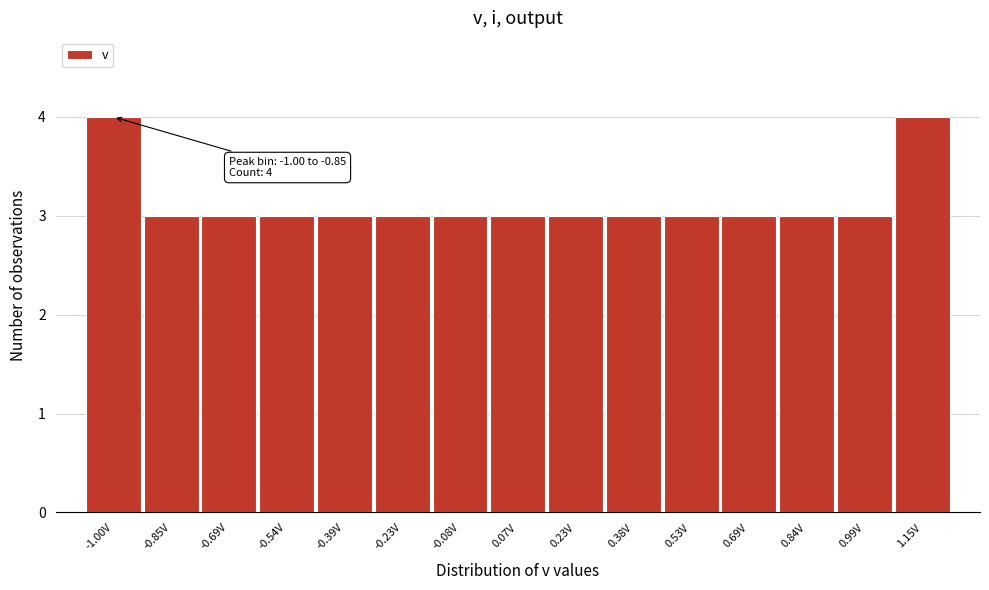

Reading left to right, what are all the values shown in this chart?

-1.00V=4	-0.85V=3	-0.69V=3	-0.54V=3	-0.39V=3	-0.23V=3	-0.08V=3	0.07V=3	0.23V=3	0.38V=3	0.53V=3	0.69V=3	0.84V=3	0.99V=3	1.15V=4